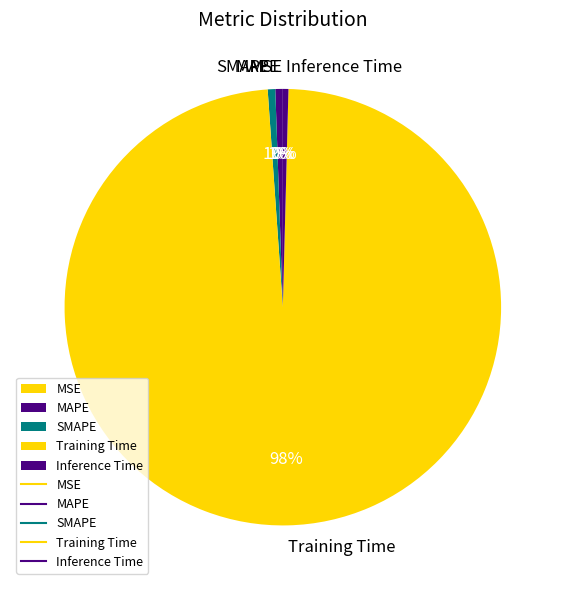

Does any single category account for the majority?

Yes